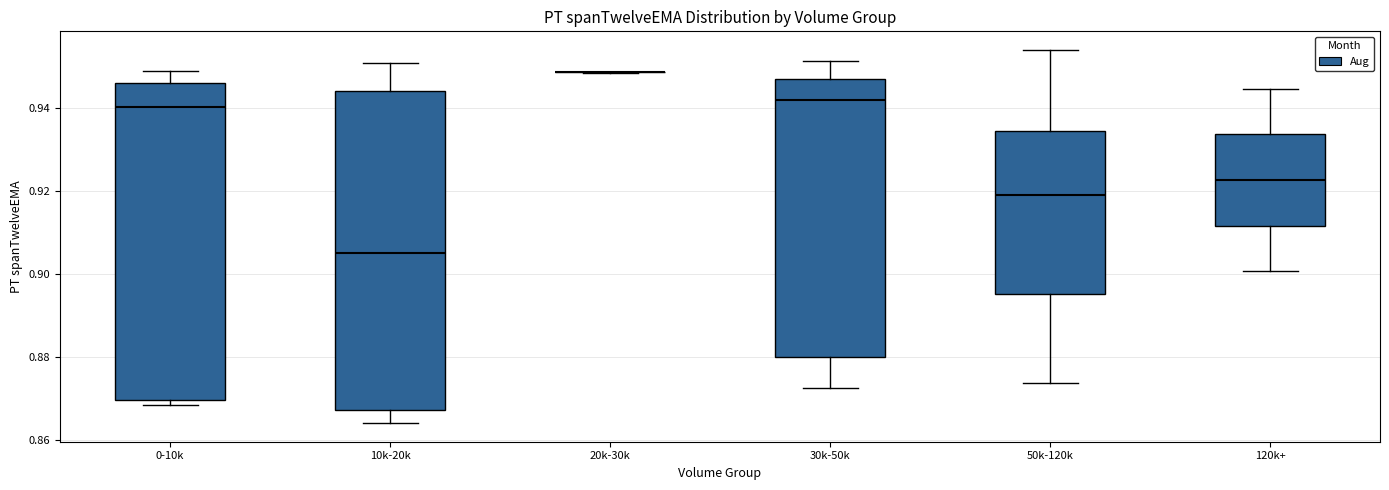

Reading left to right, transcribe this box plot: for each box, give where its median line is, the range the box spans, and where its two whiskers end, as read against the y-axis. The values are not printed on the chart, so give them approximately, as read against the axis.

0-10k: median 0.940, box 0.870 to 0.946, whiskers 0.868 to 0.948
10k-20k: median 0.906, box 0.868 to 0.944, whiskers 0.864 to 0.950
20k-30k: box collapsed to a line at 0.948, whiskers 0.948 to 0.948
30k-50k: median 0.942, box 0.880 to 0.948, whiskers 0.872 to 0.952
50k-120k: median 0.920, box 0.896 to 0.934, whiskers 0.874 to 0.954
120k+: median 0.922, box 0.912 to 0.934, whiskers 0.900 to 0.944